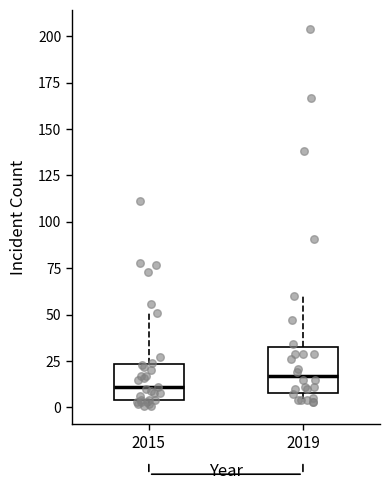

Reading left to right, transcribe this box plot: for each box, give where its median line is, the range the box spans, and where its two whiskers end, as read against the y-axis. The values are not printed on the chart, so give them approximately, as read against the axis.

2015: median 10, box 5 to 25, whiskers 0 to 50
2019: median 15, box 10 to 35, whiskers 5 to 60